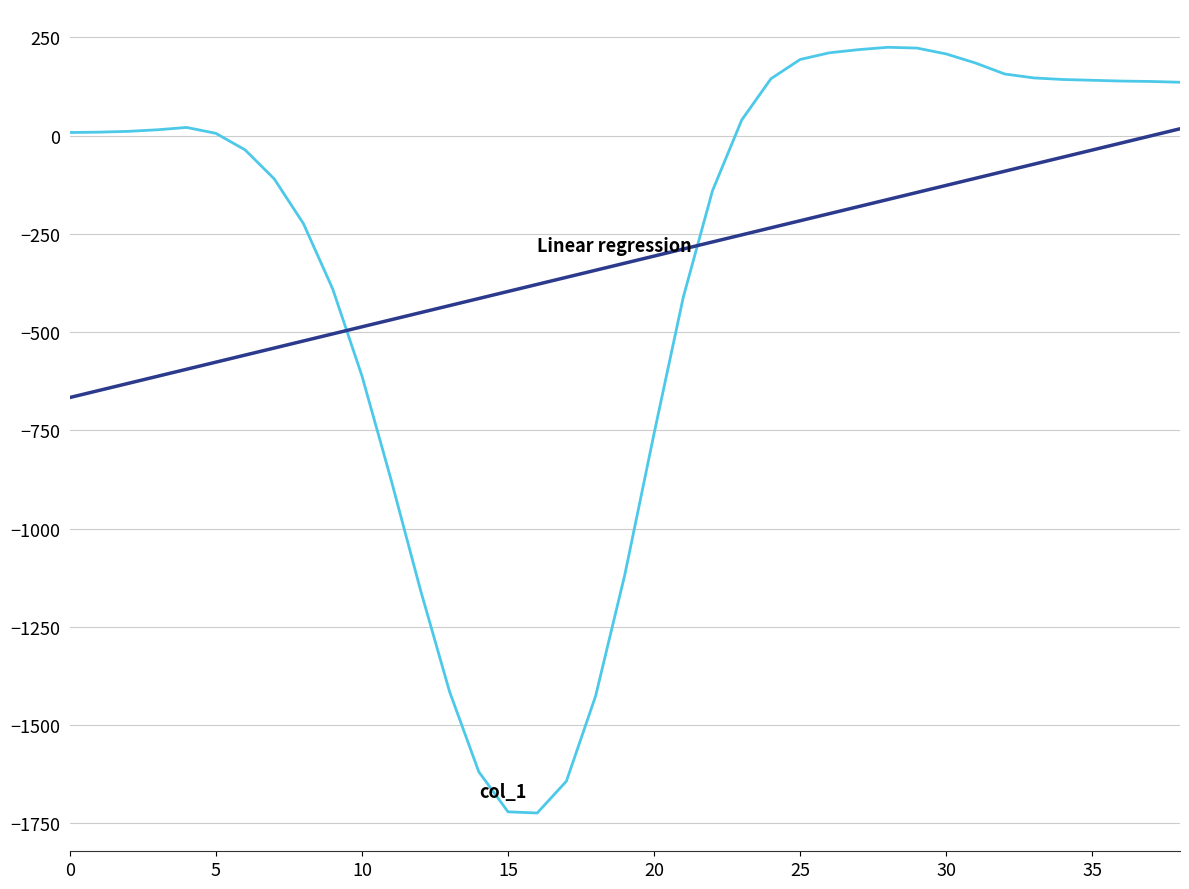

What is the greatest value displayed?

225.0